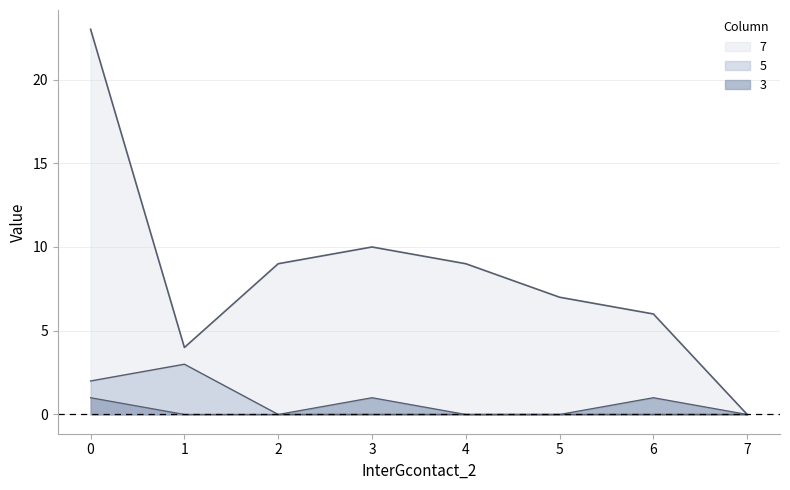

How many values in 7 are above zero?

7